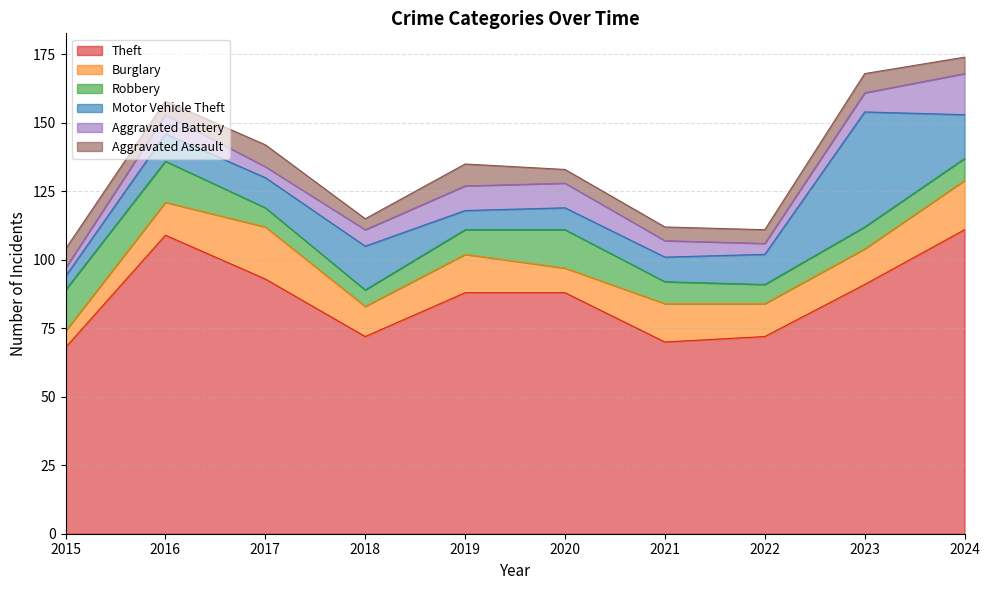

True or false: Aggravated Battery and Aggravated Assault intersect in this chart.

True